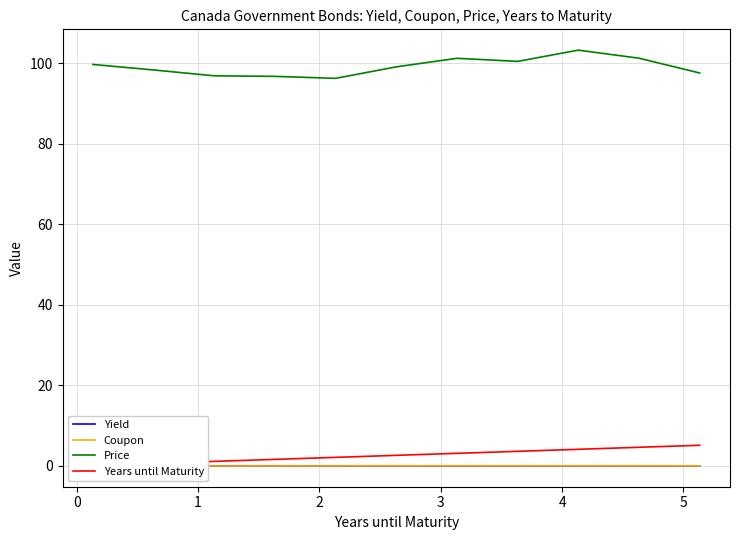

What is the lowest value of the Price series?

96.3